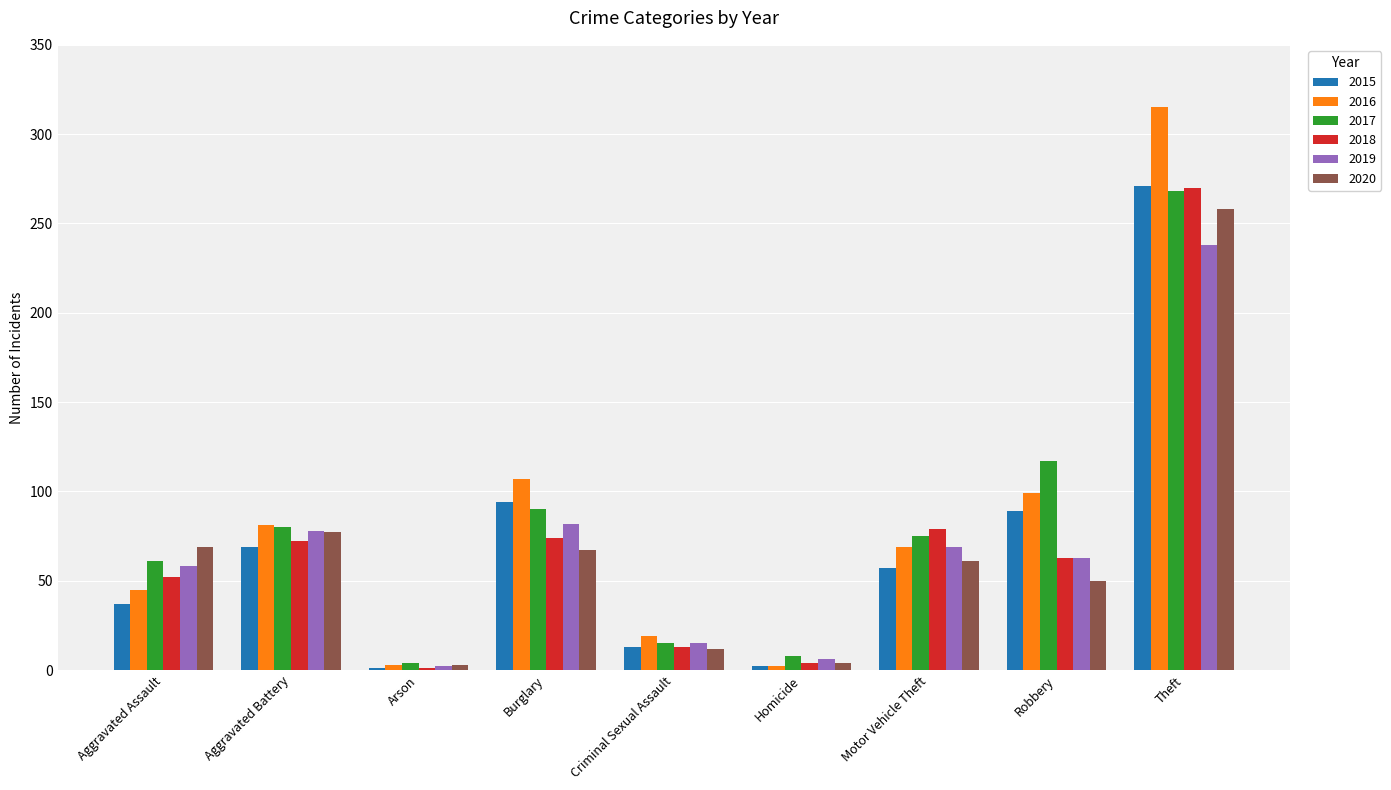

The 2016 series shows 19 at Criminal Sexual Assault. True or false?

True